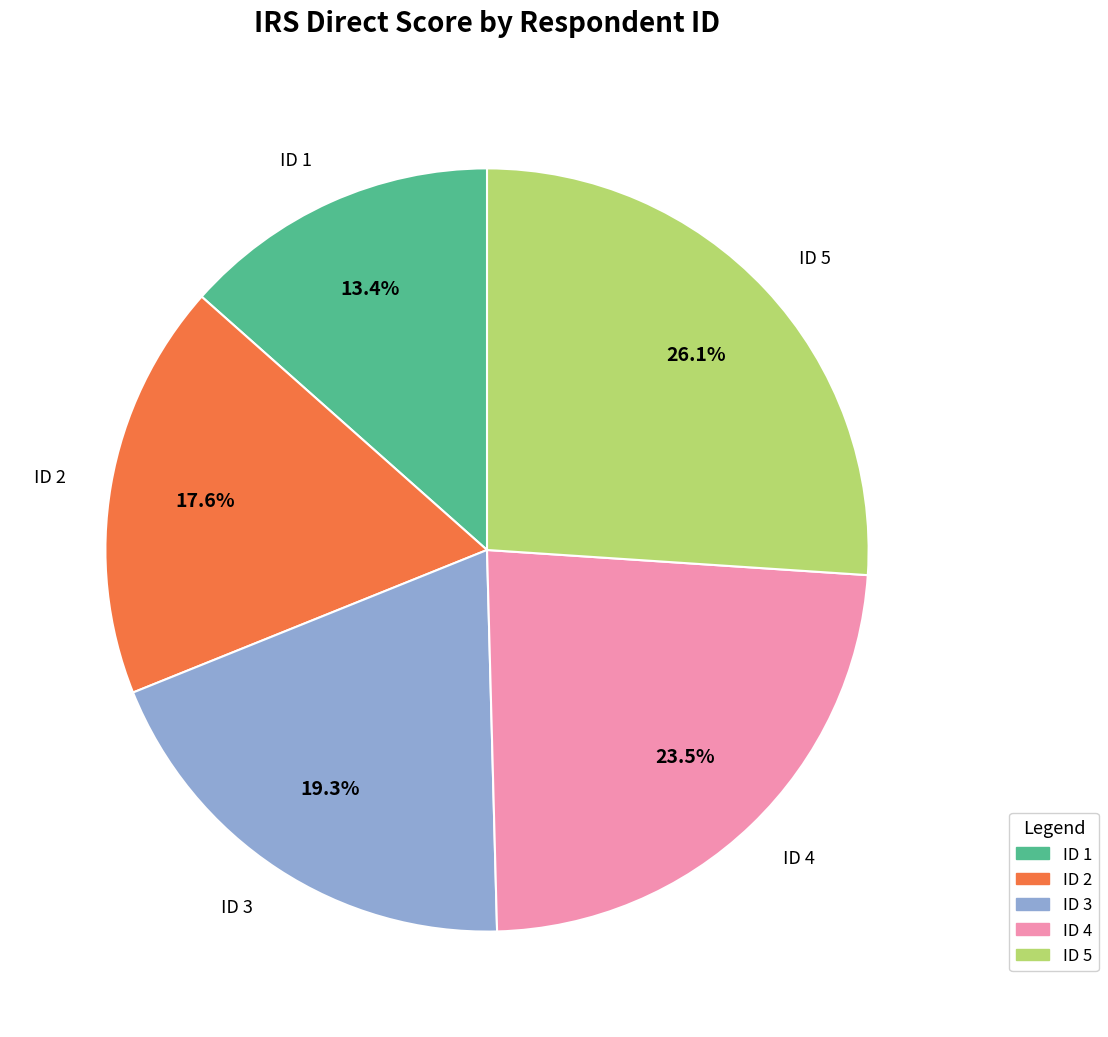

To the nearest percent, what is the difference between the ID 1 and ID 2 slice percentages?

4%